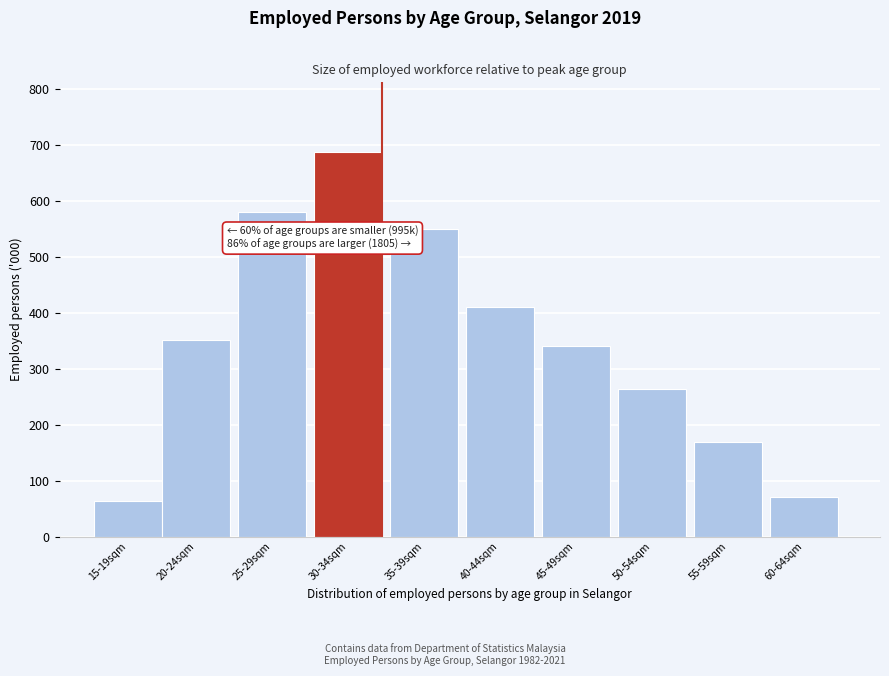

Reading right to left, what are all the values shown in this chart?

60-64sqm=70.2	55-59sqm=169.7	50-54sqm=263.7	45-49sqm=341.2	40-44sqm=411.2	35-39sqm=549.7	30-34sqm=688.8	25-29sqm=580.5	20-24sqm=351.1	15-19sqm=63.5